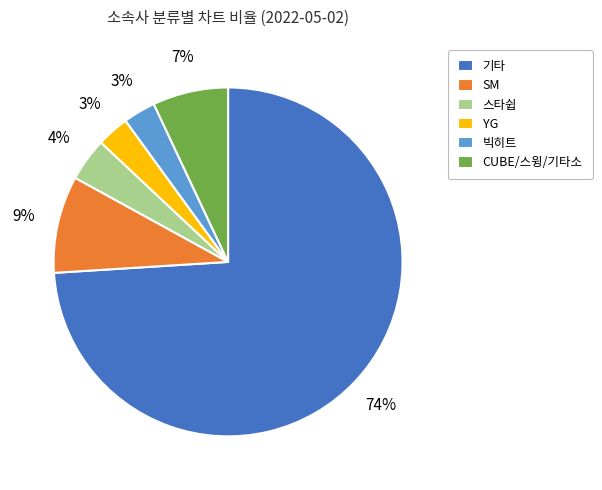

Is 빅히트 the majority of the pie?

No